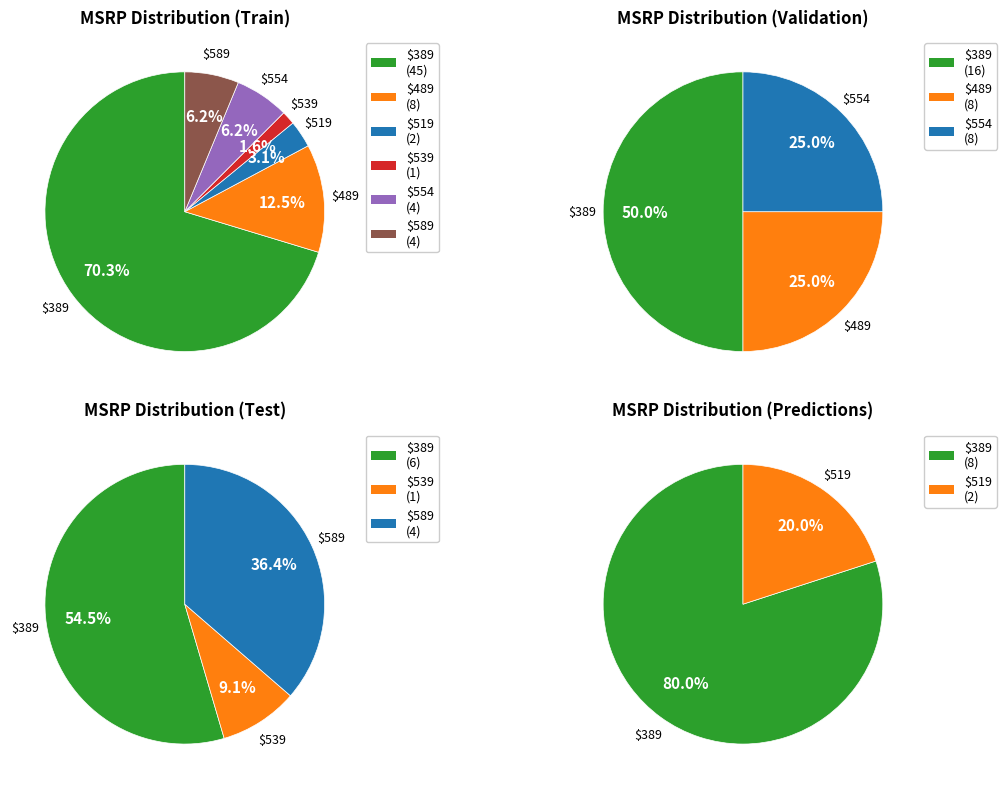

Rank the categories by value from lowest to highest.

539, 519, 554, 589, 489, 389